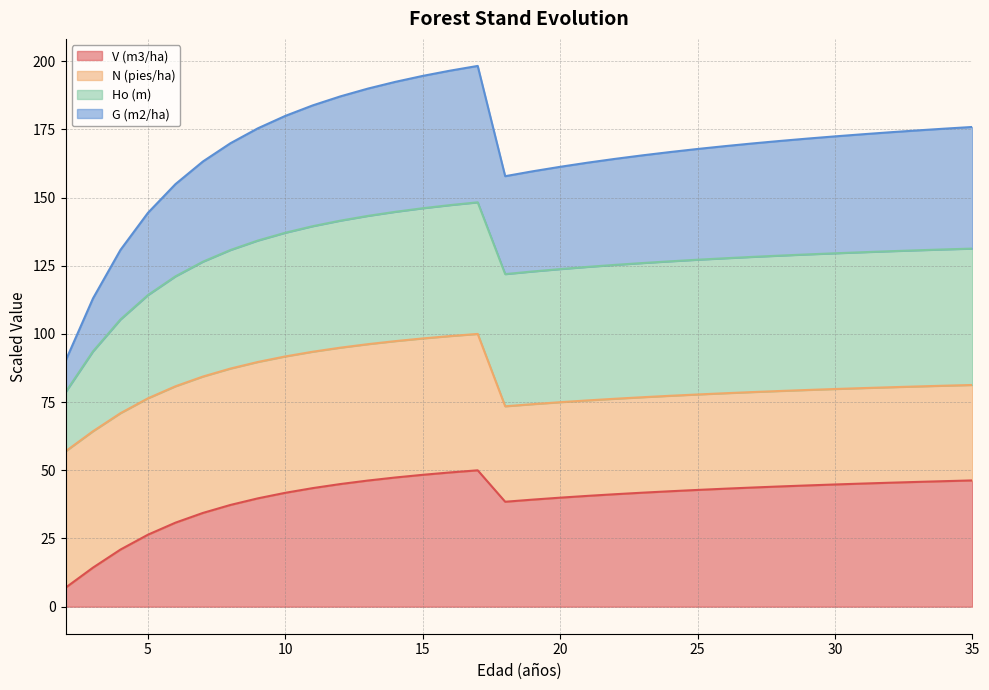

Does the chart have visible grid lines?

Yes